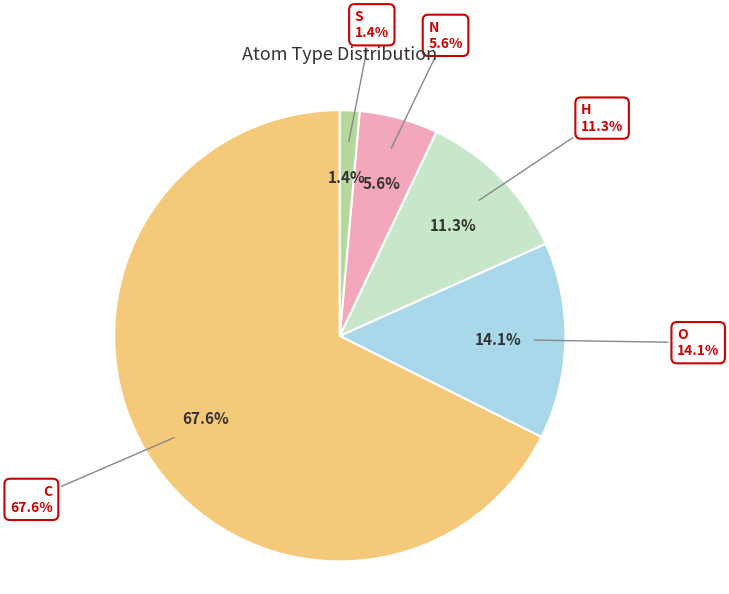

Rank the categories by value from lowest to highest.

S, N, H, O, C